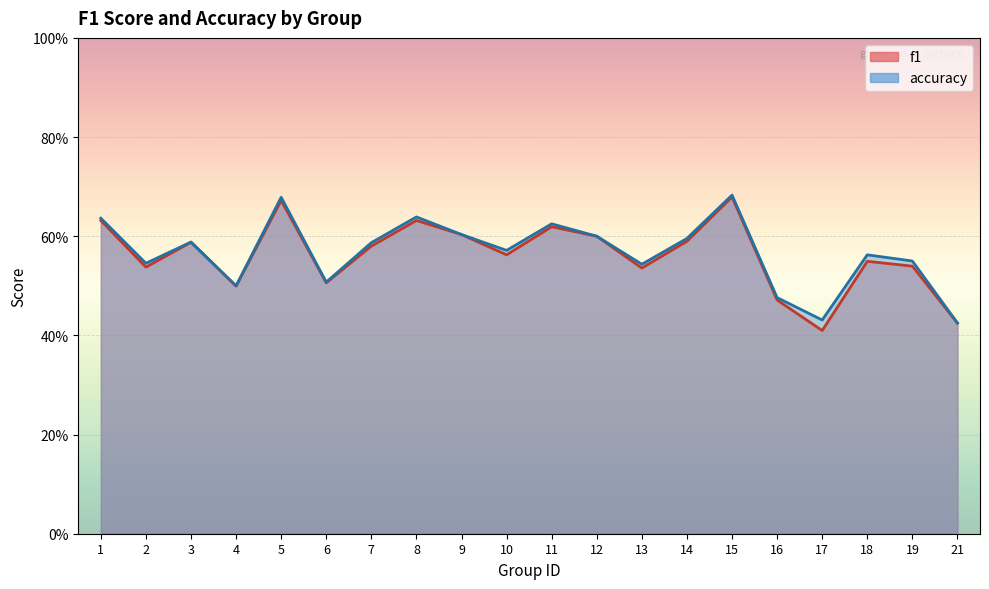

List the series in order of their peak value, lowest first.

f1, accuracy